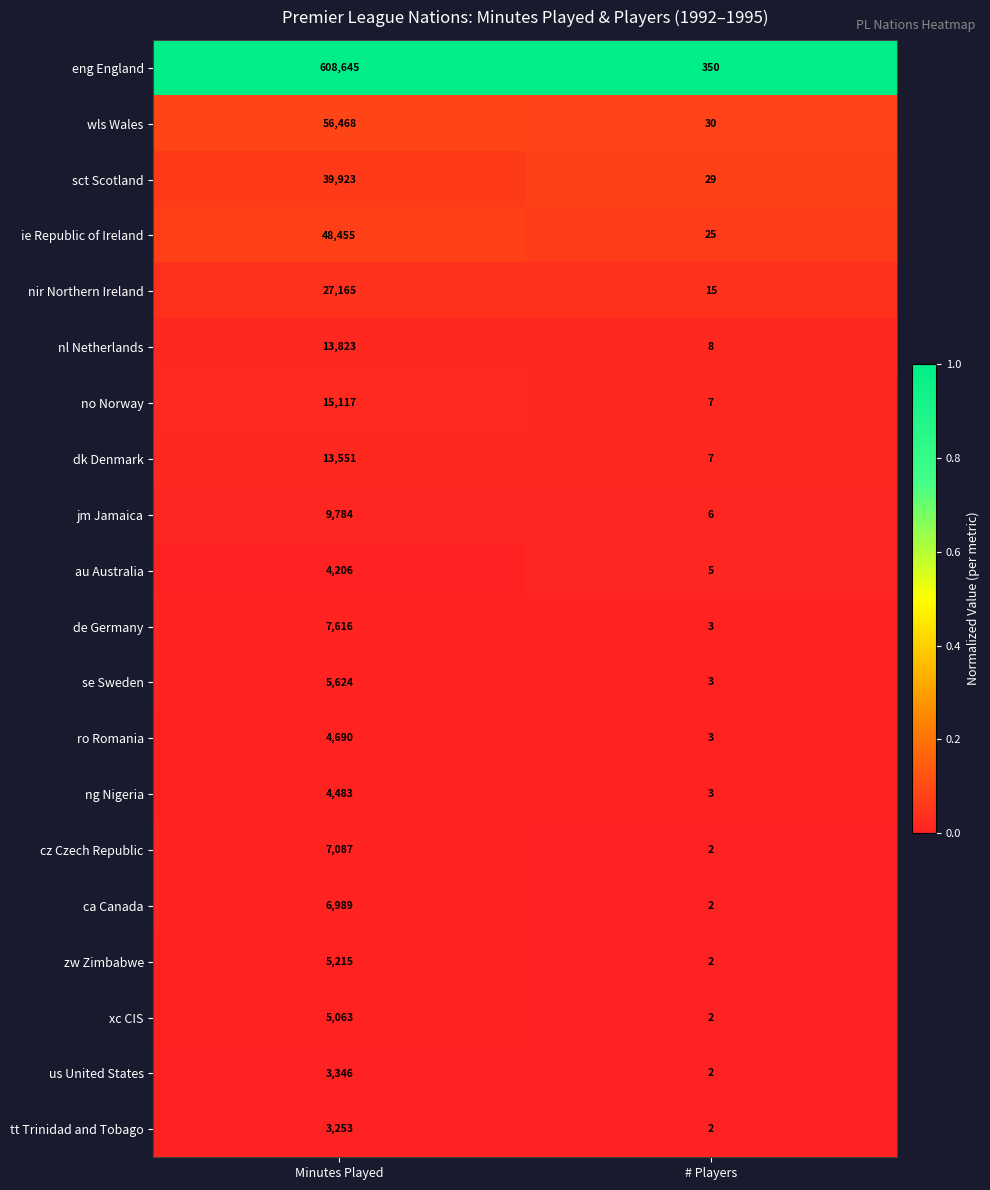

Is it true that nir Northern Ireland equals 15 at # Players?

True